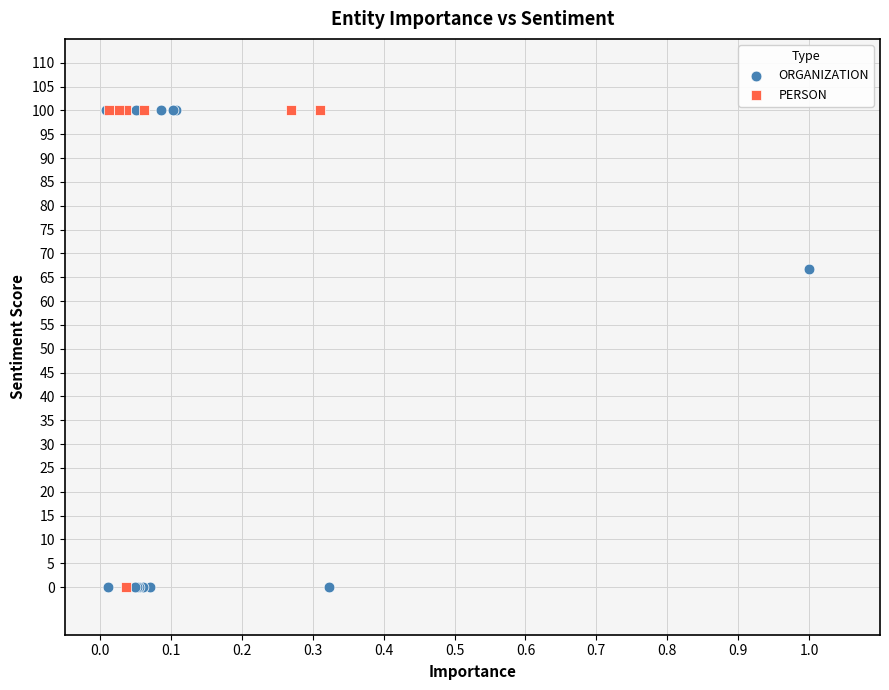

Which series has the widest spread of Y values?

ORGANIZATION